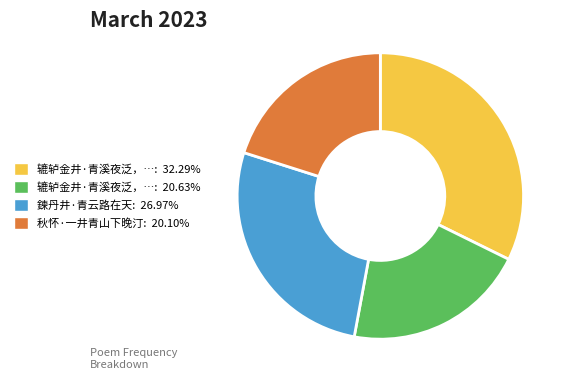

What is the ratio of the value at 秋怀·一井青山下晚汀: 20.10% to the value at 鍊丹井·青云路在天: 26.97%?

0.7